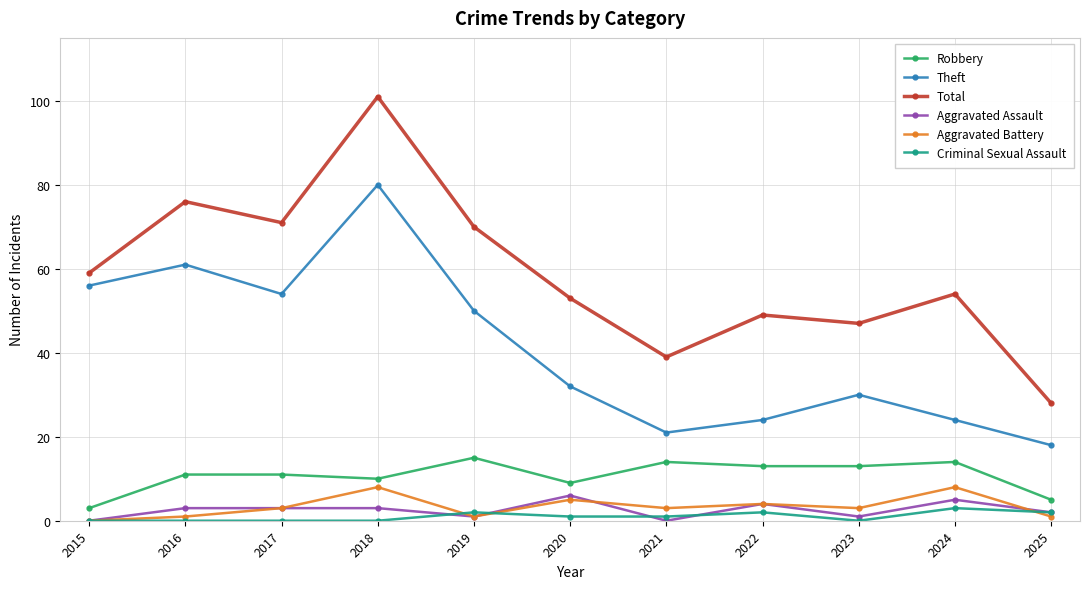

What is the difference between the maximum and second lowest values in the Theft series?

59